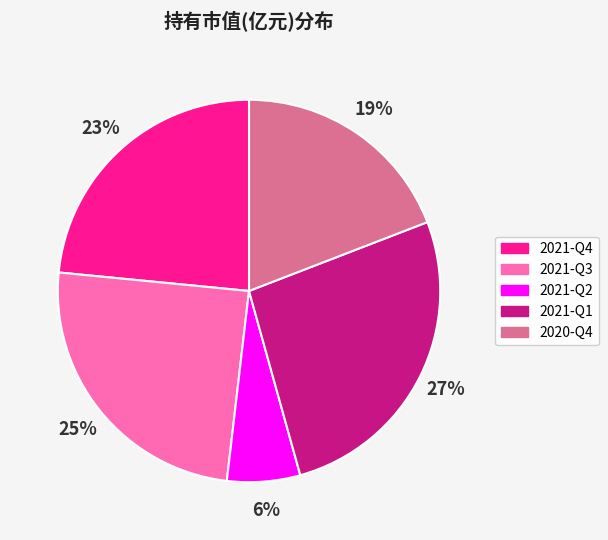

Is there a majority slice in this chart?

No